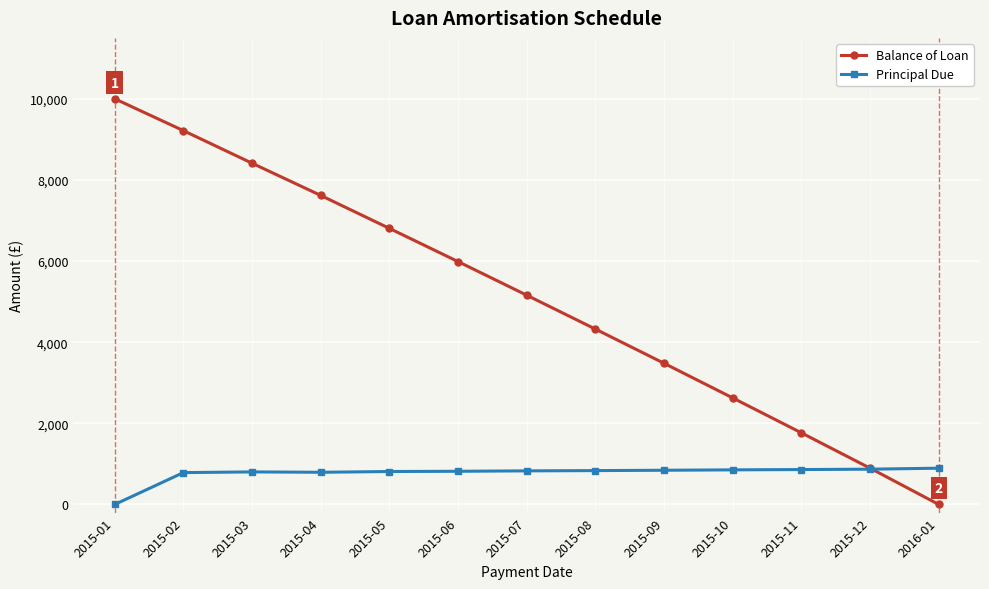

How many values in the Balance of Loan series are below 5157?

6